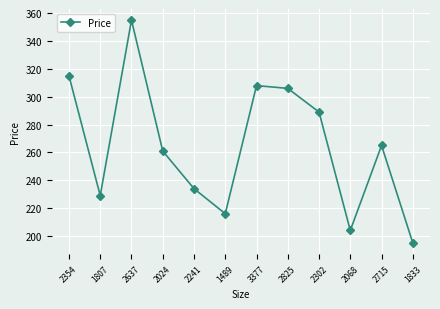

What is the label of the 11th point from the left?

2715